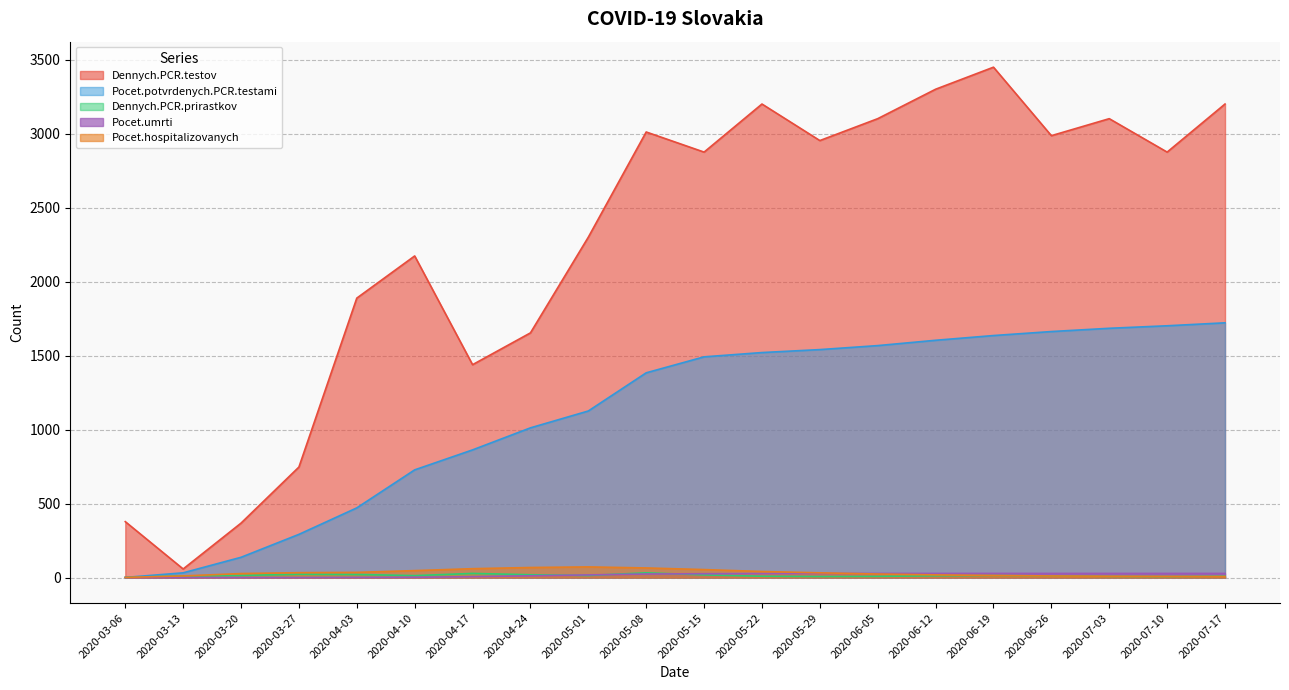

At which category is the sum across all series the highest?

2020-06-19